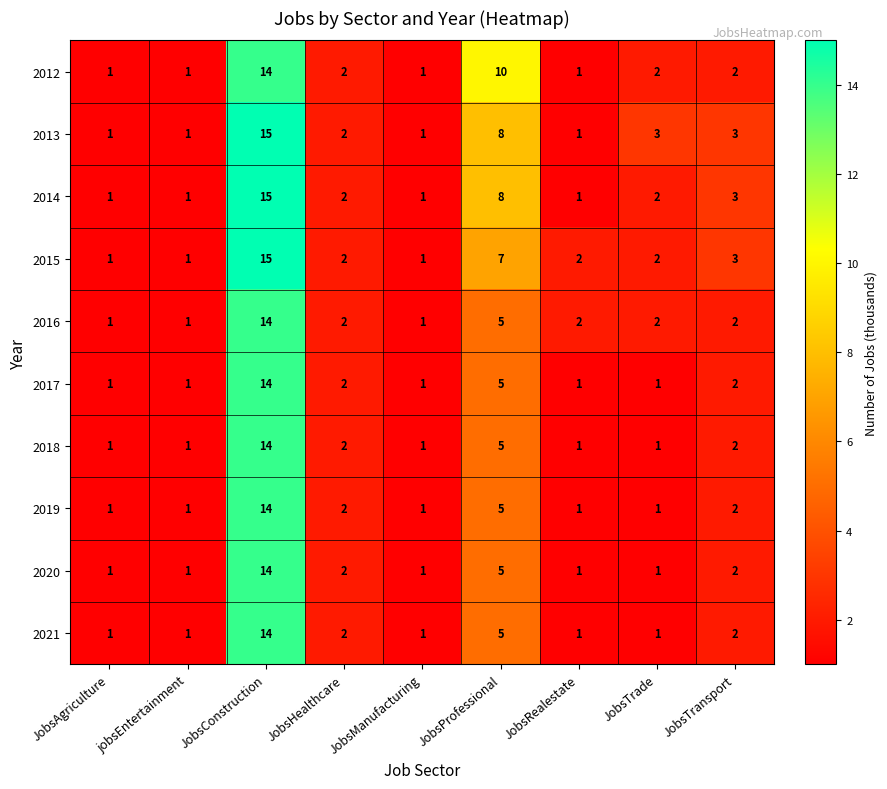

Count the number of data series in this chart.

10